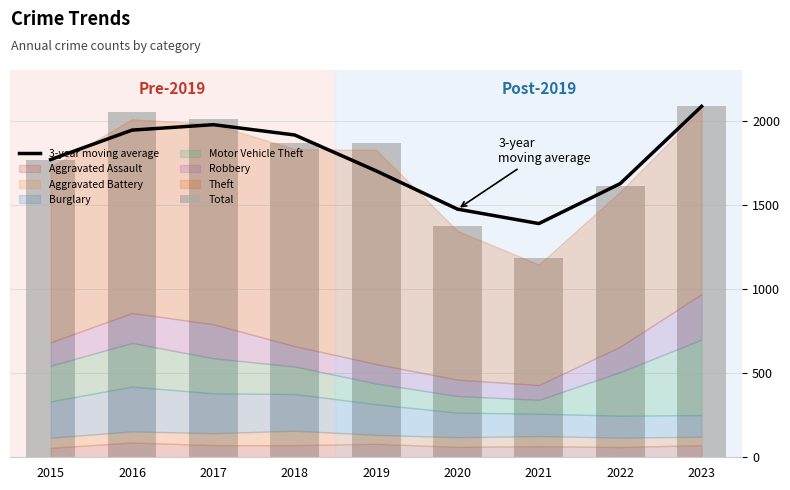

What is the value of the 3-year moving average bar at the 1st from the left?

1768.0